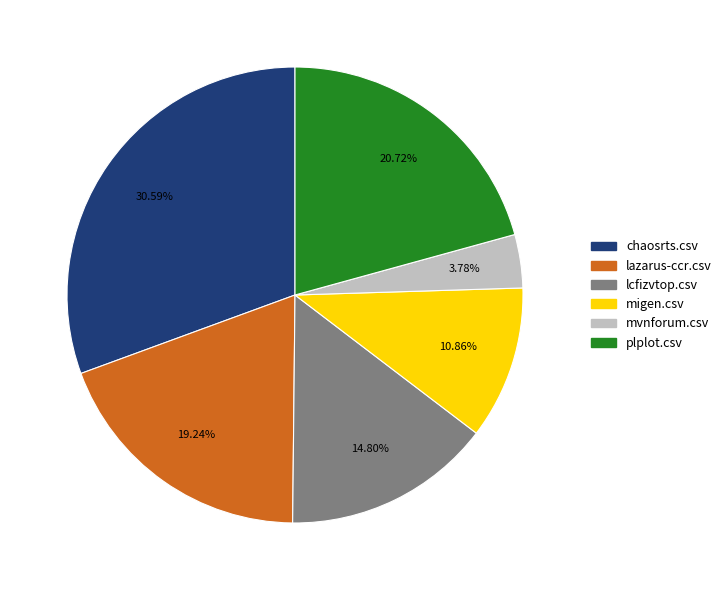

The plplot.csv slice represents 21% of the pie. True or false?

True